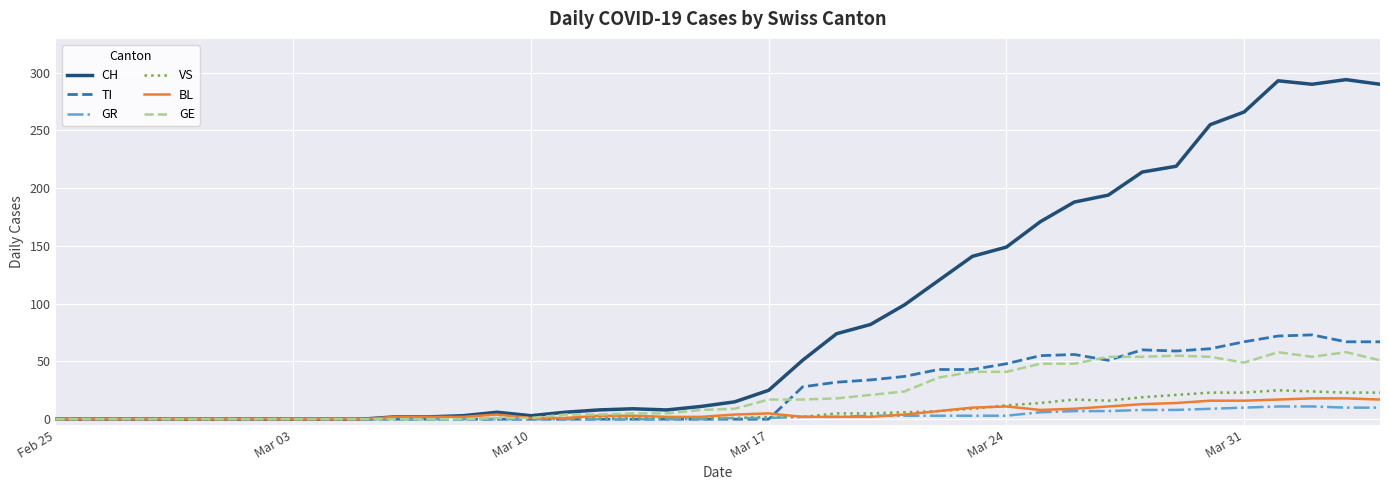

Which series has the largest total across all categories?

CH